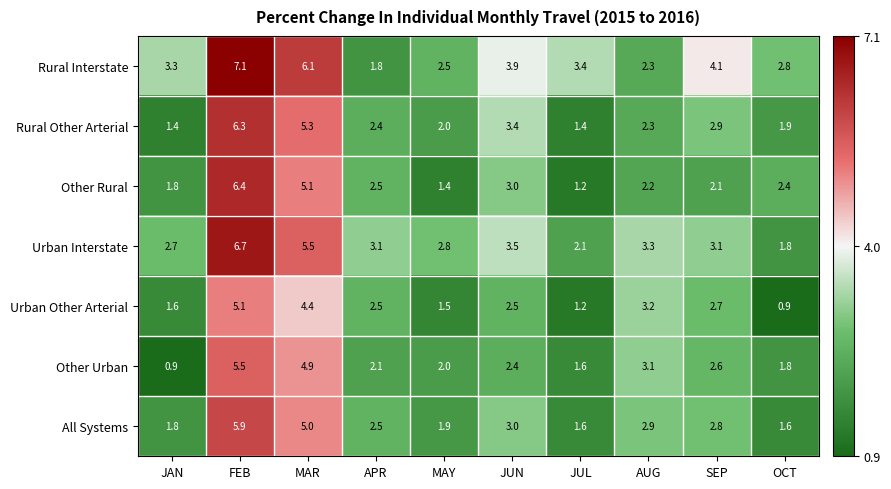

What is the greatest value displayed?

7.1